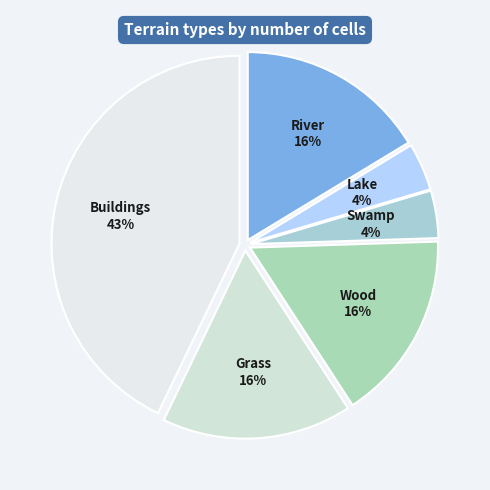

Does any single category account for the majority?

No